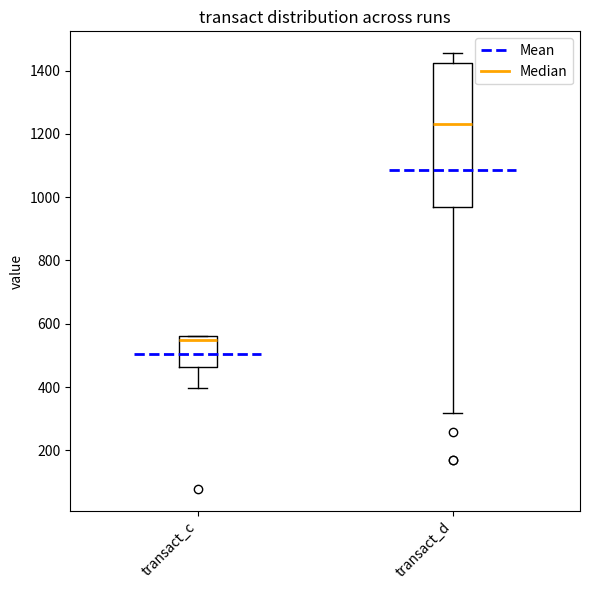

Reading left to right, transcribe this box plot: for each box, give where its median line is, the range the box spans, and where its two whiskers end, as read against the y-axis. The values are not printed on the chart, so give them approximately, as read against the axis.

transact_c: median 540, box 460 to 560, whiskers 400 to 560
transact_d: median 1240, box 960 to 1420, whiskers 320 to 1460